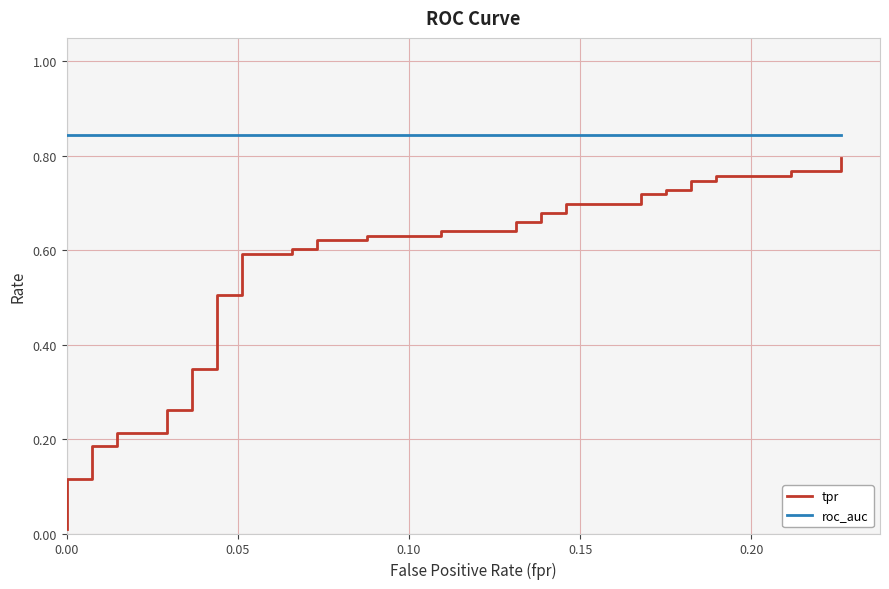

Count the number of data series in this chart.

2